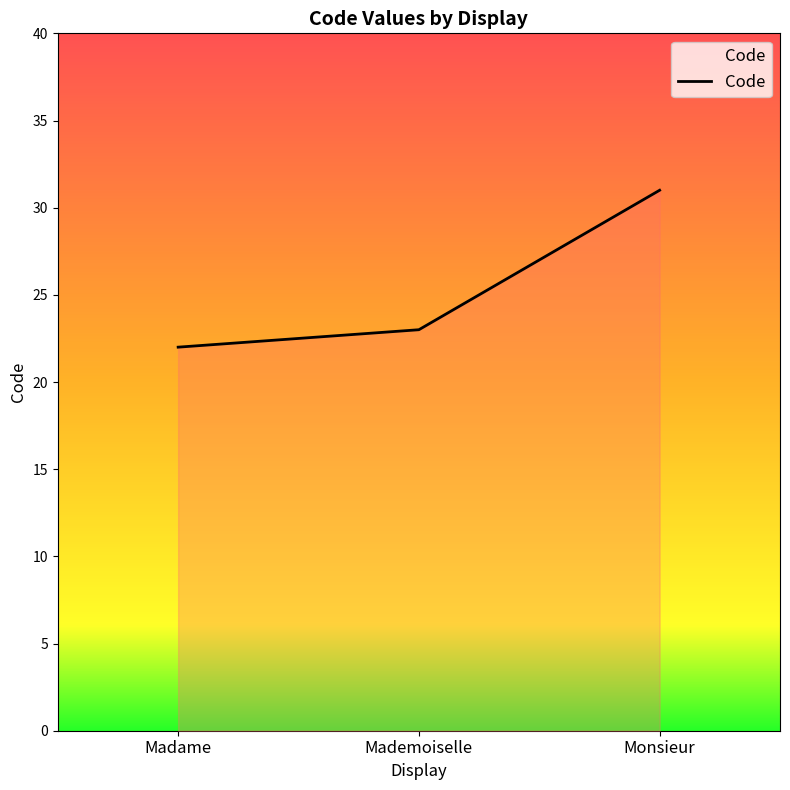

Count the number of data series in this chart.

1